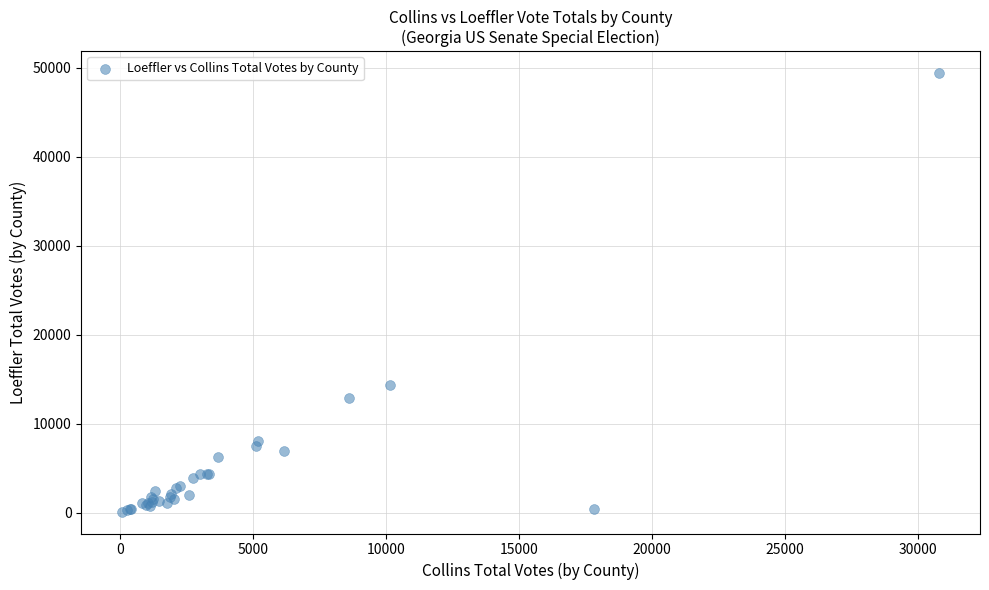

What Y value in the scatter plot is closest to 24763?

14350